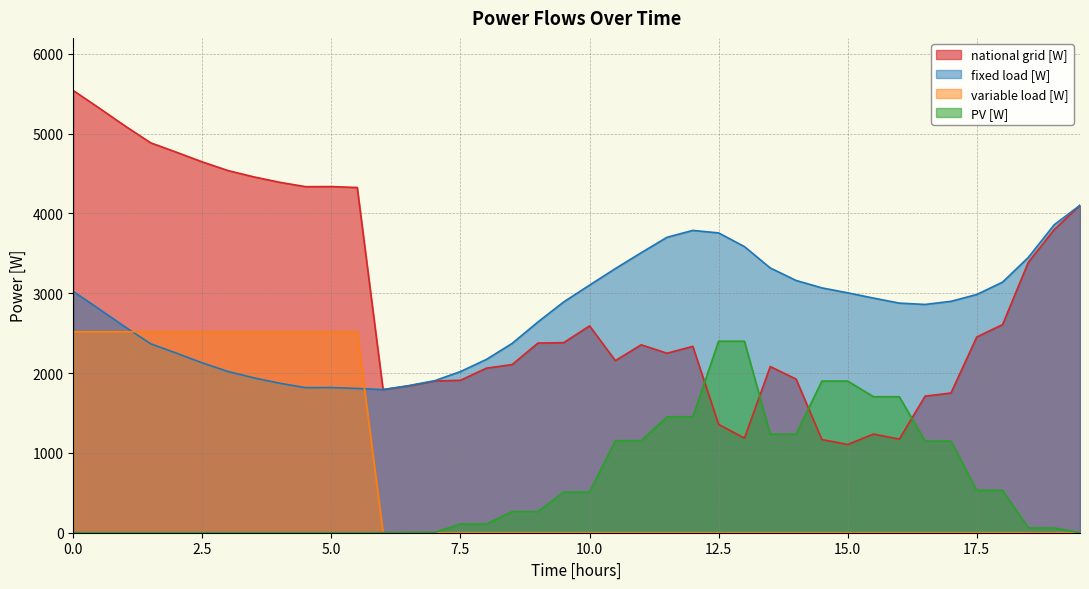

What is the sum of all PV [W] values?

24950.8